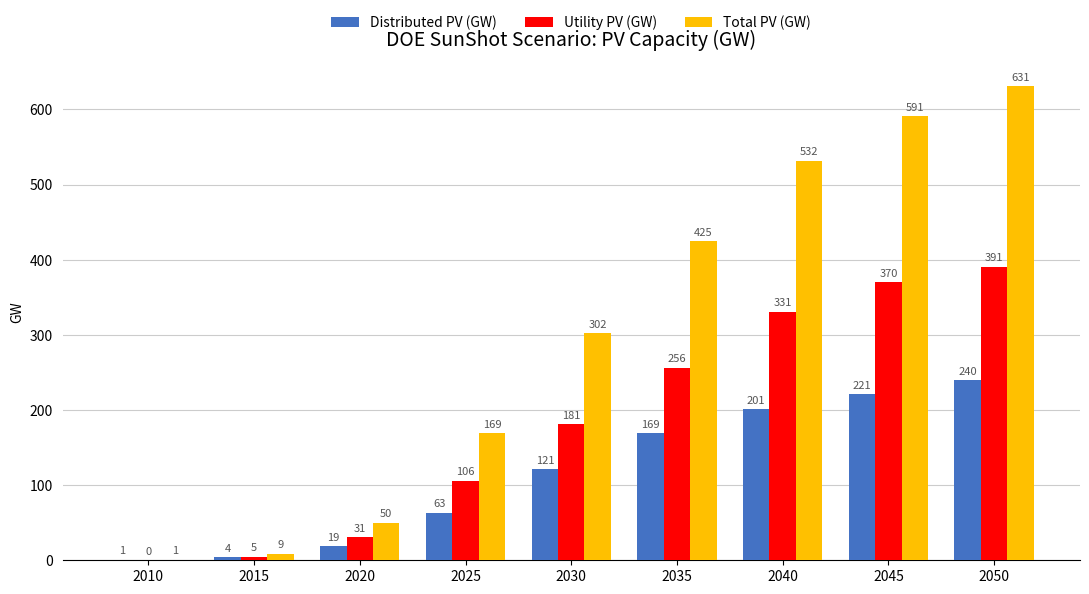

Between 2020 and 2025, which series saw the biggest shift?

Total PV (GW)